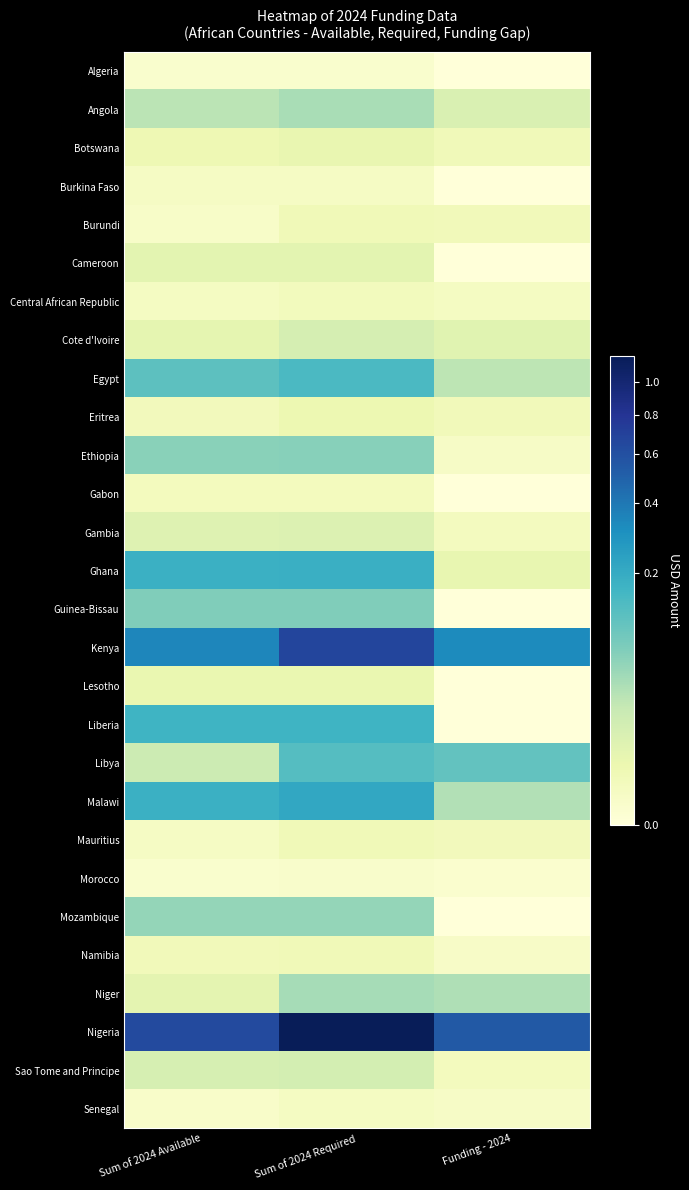

Reading right to left, what are all the values shown in this chart?

Algeria: Funding - 2024=0	Sum of 2024 Required=10000	Sum of 2024 Available=10000
Angola: Funding - 2024=998588	Sum of 2024 Required=3877930	Sum of 2024 Available=2879342
Botswana: Funding - 2024=170000	Sum of 2024 Required=404000	Sum of 2024 Available=234000
Burkina Faso: Funding - 2024=0	Sum of 2024 Required=49180	Sum of 2024 Available=49180
Burundi: Funding - 2024=149999	Sum of 2024 Required=175000	Sum of 2024 Available=25001
Cameroon: Funding - 2024=0	Sum of 2024 Required=600000	Sum of 2024 Available=600000
Central African Republic: Funding - 2024=60000	Sum of 2024 Required=120000	Sum of 2024 Available=60000
Cote d'Ivoire: Funding - 2024=717885	Sum of 2024 Required=1256701	Sum of 2024 Available=538816
Egypt: Funding - 2024=2757633	Sum of 2024 Required=14302887	Sum of 2024 Available=11545254
Eritrea: Funding - 2024=150000	Sum of 2024 Required=285000	Sum of 2024 Available=135000
Ethiopia: Funding - 2024=36854	Sum of 2024 Required=6331887	Sum of 2024 Available=6295033
Gabon: Funding - 2024=0	Sum of 2024 Required=100000	Sum of 2024 Available=100000
Gambia: Funding - 2024=82000	Sum of 2024 Required=899248	Sum of 2024 Available=817248
Ghana: Funding - 2024=467611	Sum of 2024 Required=18348683	Sum of 2024 Available=17881072
Guinea-Bissau: Funding - 2024=0	Sum of 2024 Required=7014398	Sum of 2024 Available=7014398
Kenya: Funding - 2024=32848966	Sum of 2024 Required=67129666	Sum of 2024 Available=34280700
Lesotho: Funding - 2024=0	Sum of 2024 Required=380993	Sum of 2024 Available=380993
Liberia: Funding - 2024=0	Sum of 2024 Required=16657200	Sum of 2024 Available=16741904
Libya: Funding - 2024=10792932	Sum of 2024 Required=12617736	Sum of 2024 Available=1824804
Malawi: Funding - 2024=3327800	Sum of 2024 Required=21252092	Sum of 2024 Available=17924292
Mauritius: Funding - 2024=125000	Sum of 2024 Required=175000	Sum of 2024 Available=50000
Morocco: Funding - 2024=7000	Sum of 2024 Required=17000	Sum of 2024 Available=10000
Mozambique: Funding - 2024=0	Sum of 2024 Required=5230673	Sum of 2024 Available=5230673
Namibia: Funding - 2024=30465	Sum of 2024 Required=175573	Sum of 2024 Available=145108
Niger: Funding - 2024=3422169	Sum of 2024 Required=3971796	Sum of 2024 Available=549627
Nigeria: Funding - 2024=54351721	Sum of 2024 Required=117720813	Sum of 2024 Available=63369092
Sao Tome and Principe: Funding - 2024=96128	Sum of 2024 Required=1333084	Sum of 2024 Available=1236956
Senegal: Funding - 2024=37000	Sum of 2024 Required=60000	Sum of 2024 Available=23000